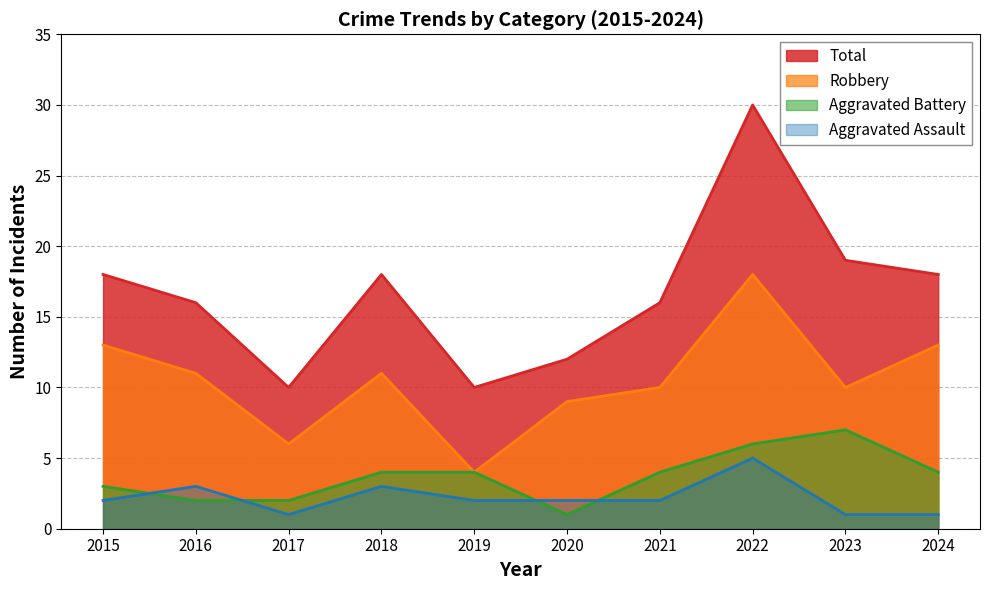

Does the chart display data point markers on the line(s)?

No